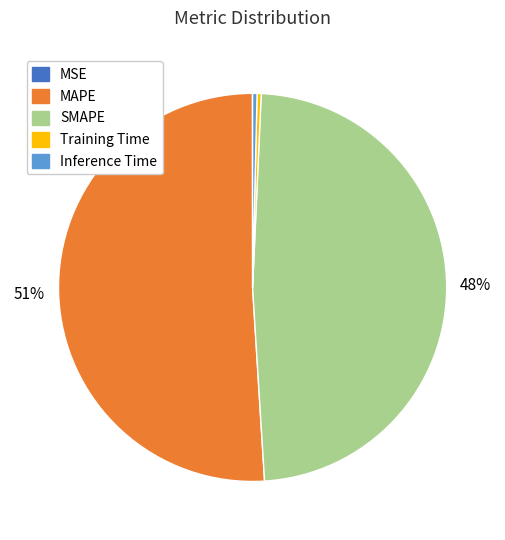

Is the sum of MAPE and SMAPE greater than half?

Yes